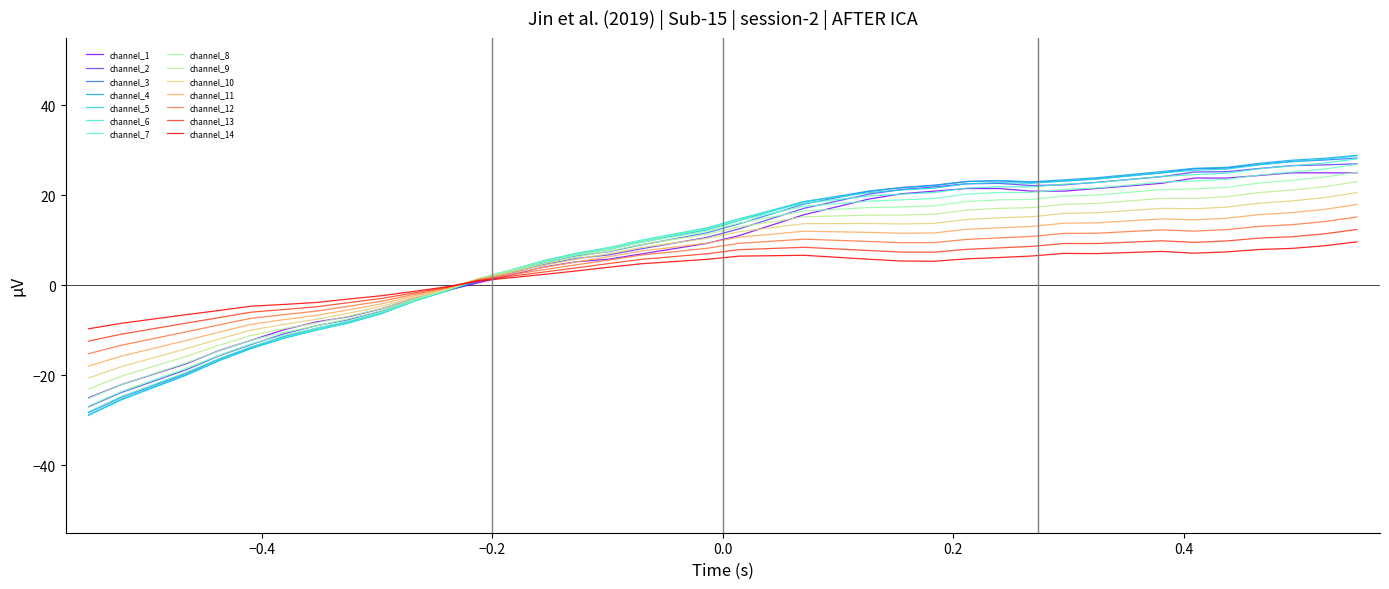

Which series has the widest spread of values?

channel_4